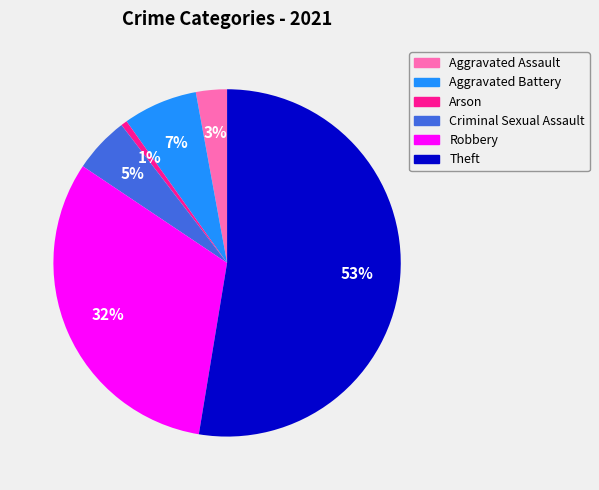

Which has a higher value, Aggravated Assault or Arson?

Aggravated Assault